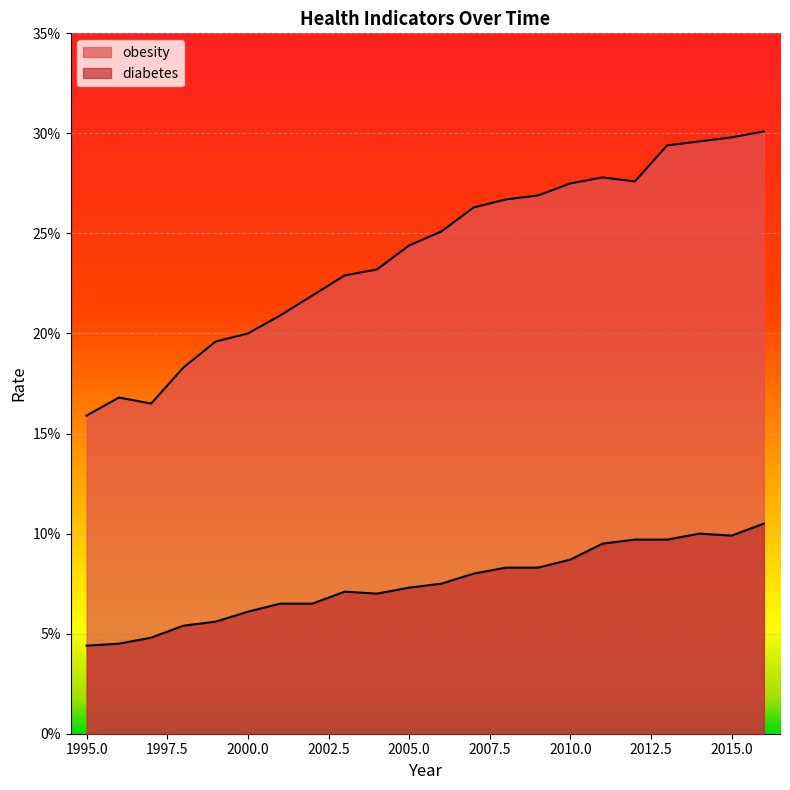

At which label is obesity closest to 0?

1995